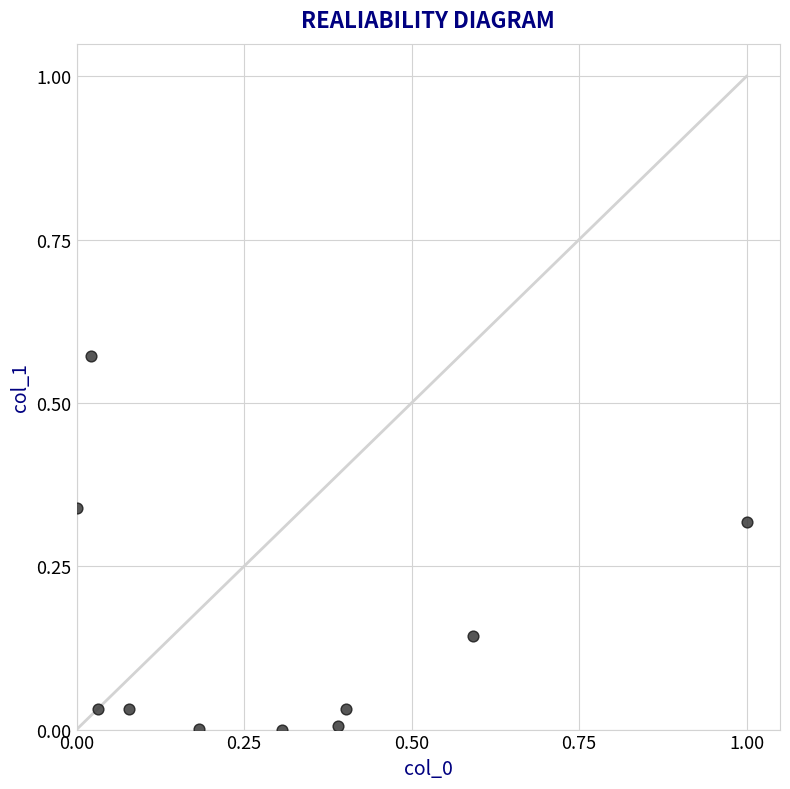

What is the range of X values (max minus min)?

1.0